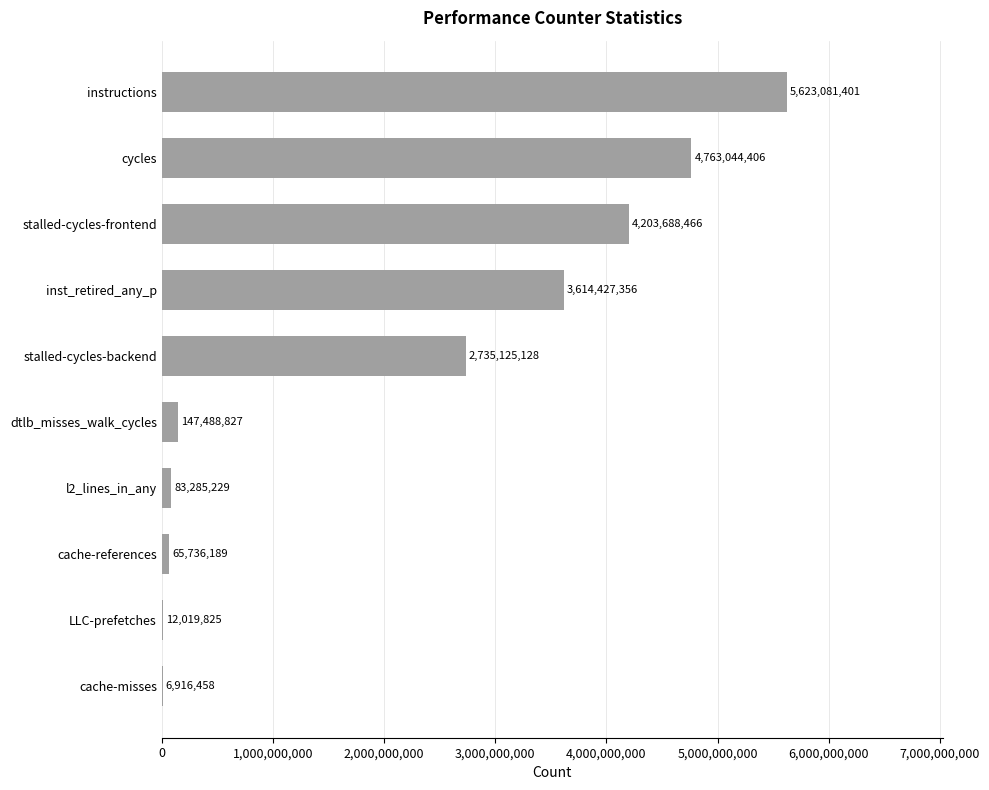

What is the sum of all values?

21254813285